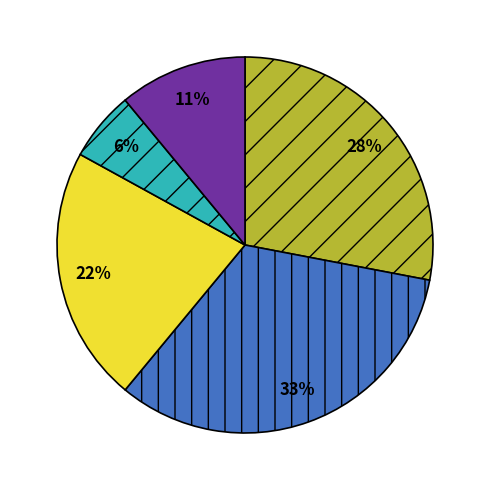

Does any single category account for the majority?

No